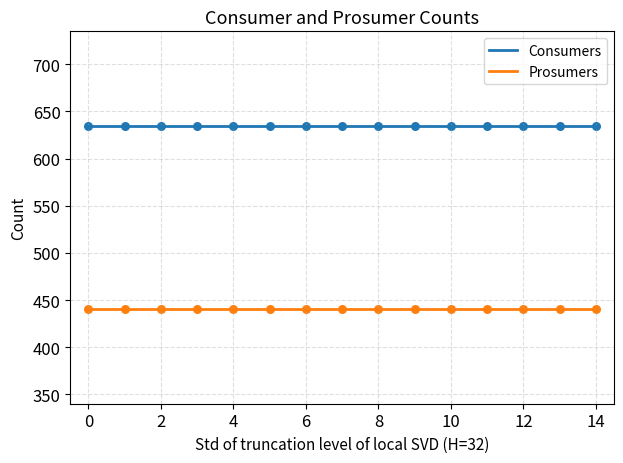

List the series in order of their overall mean, highest first.

Consumers, Prosumers